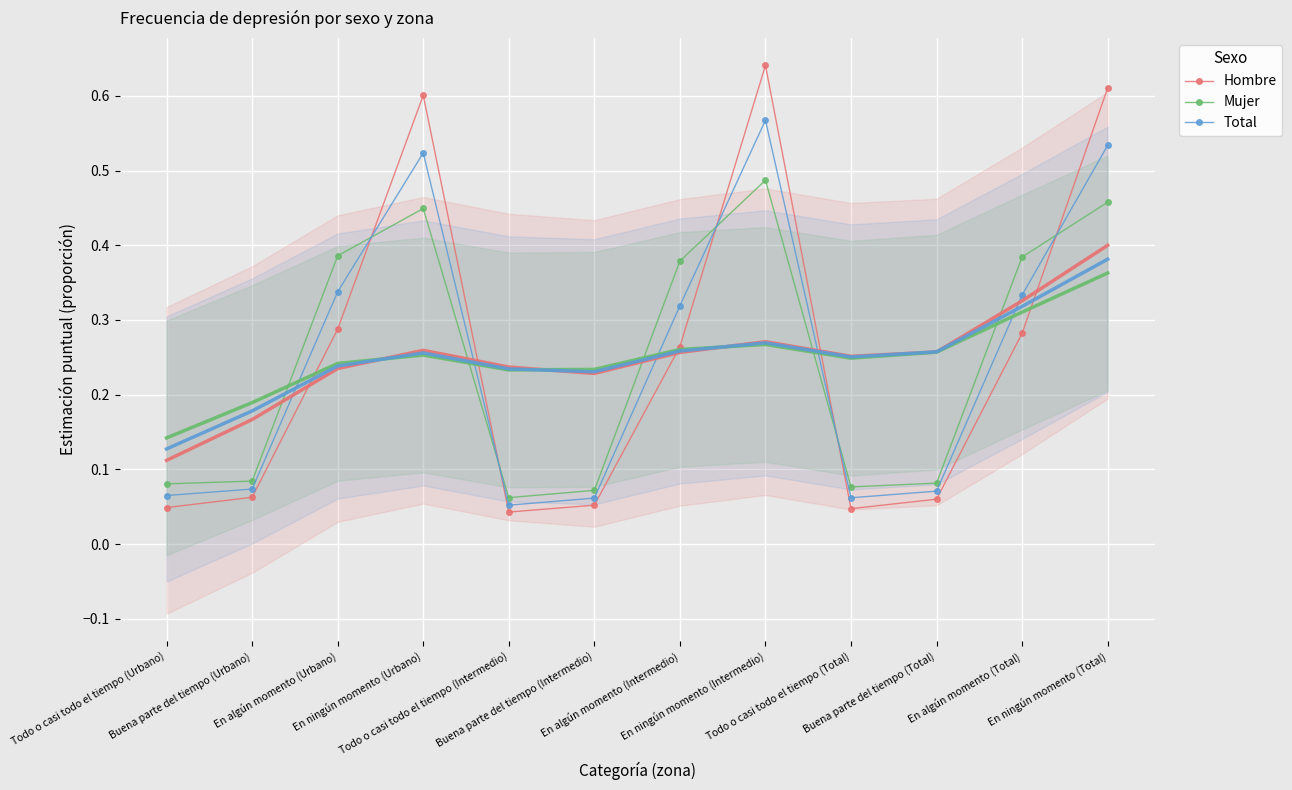

What is the average value of the Mujer series?

0.2